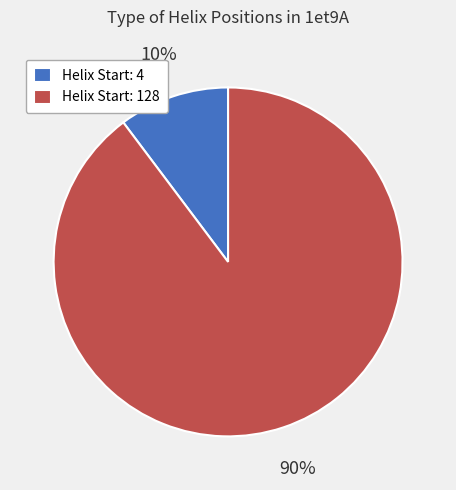

Rank the categories by value from highest to lowest.

Helix Start: 128, Helix Start: 4